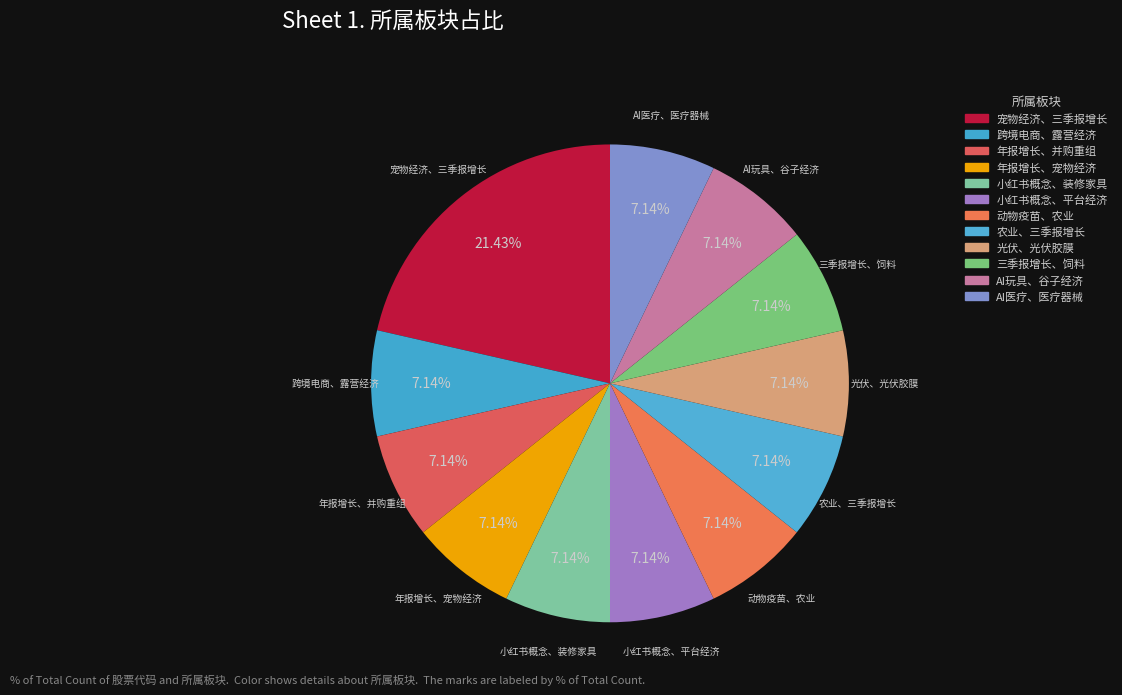

Is there a majority slice in this chart?

No